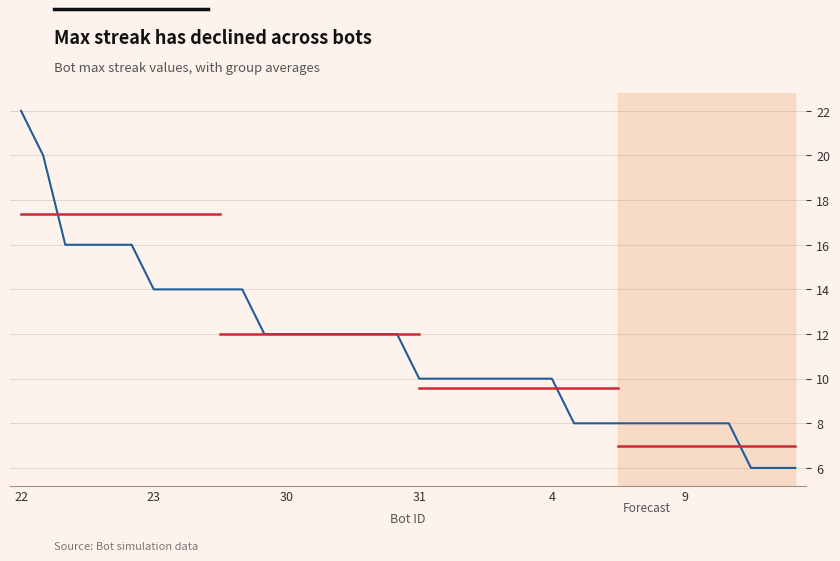

What is the smallest value displayed?

6